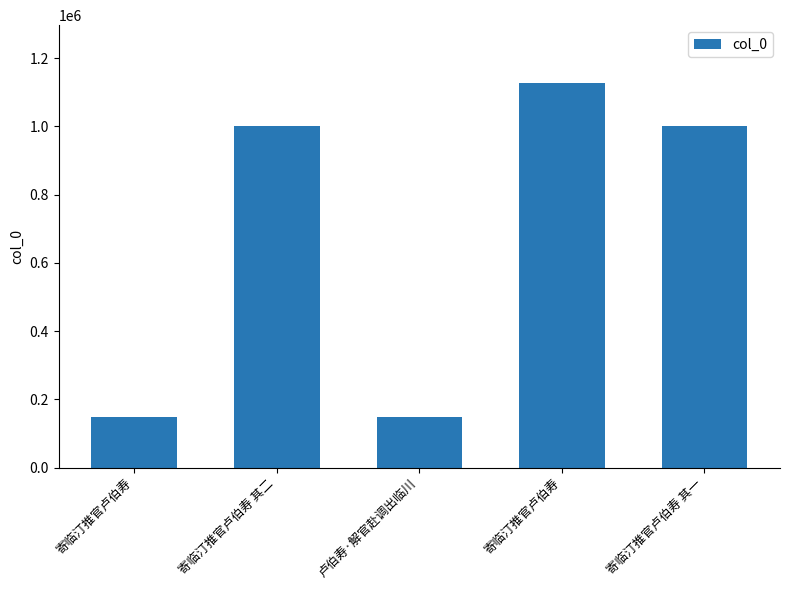

How many data points does each series have?

5